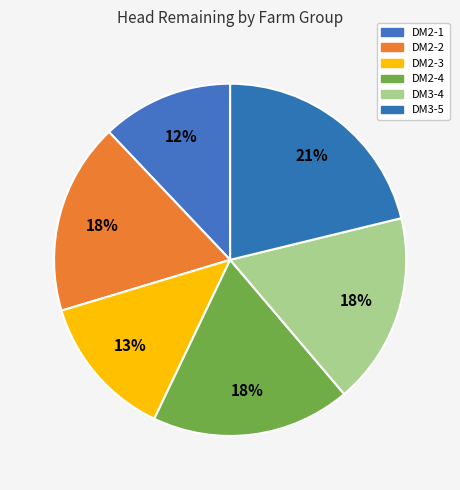

How many segments does this pie chart have?

6